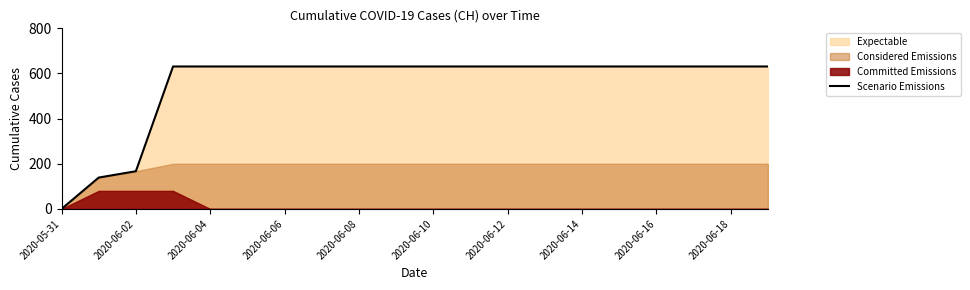

Does the chart have visible grid lines?

No